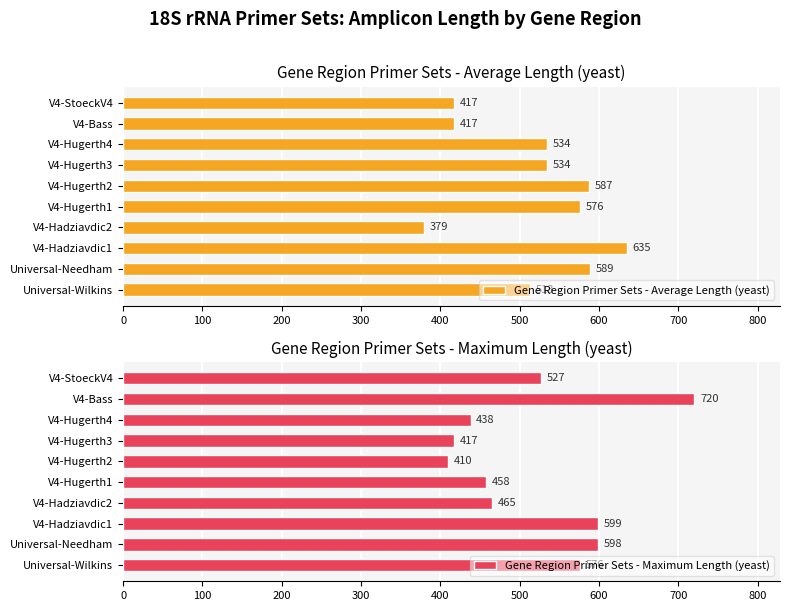

What is the sum of the Gene Region Primer Sets - Average Length (yeast) values at V4-Hadziavdic2 and V4-Hugerth2?

966